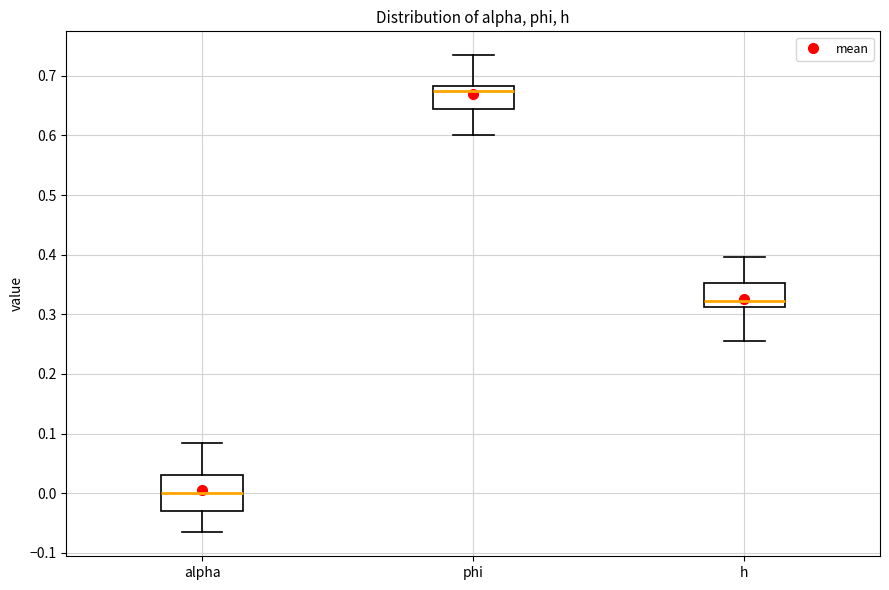

Where does the median line of the box for h sit on the y-axis? The values are not printed on the chart, so give them approximately, as read against the axis.

0.32